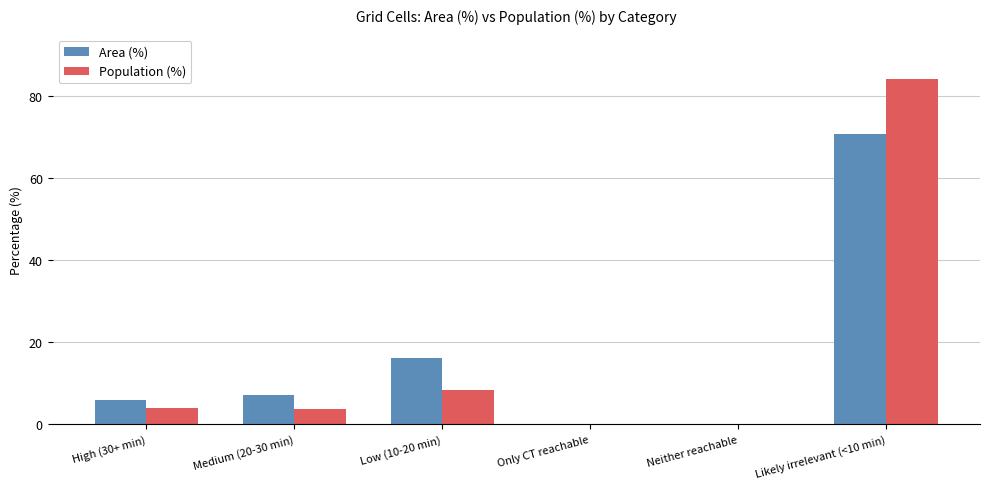

The Population (%) series shows 3.9 at High (30+ min). True or false?

True